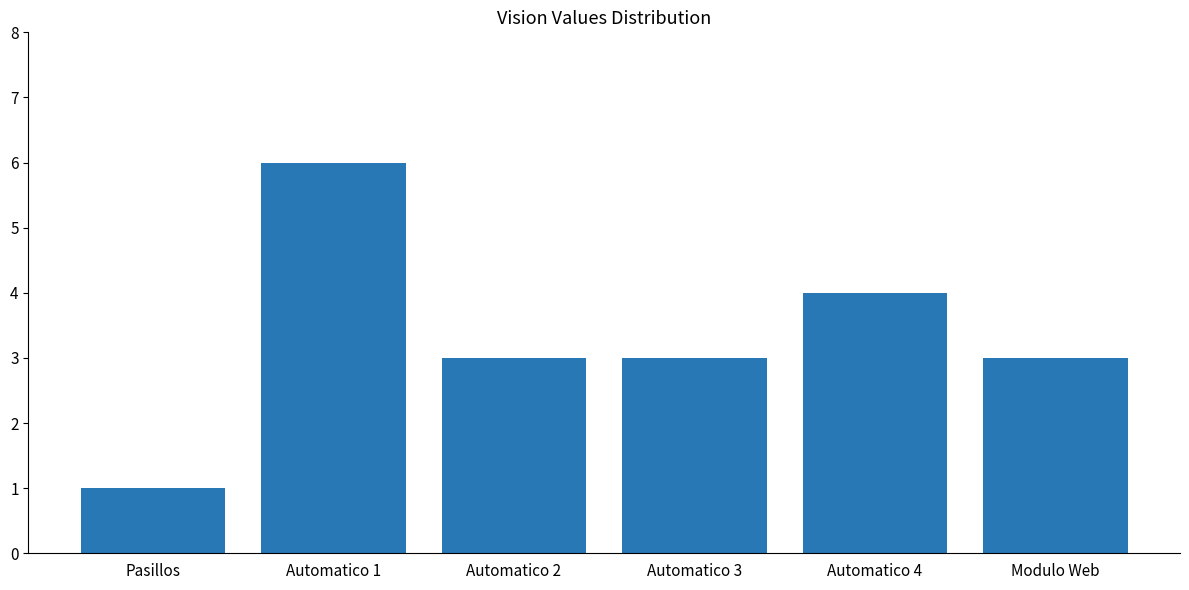

Is it true that the value at Automatico 2 is 2?

False